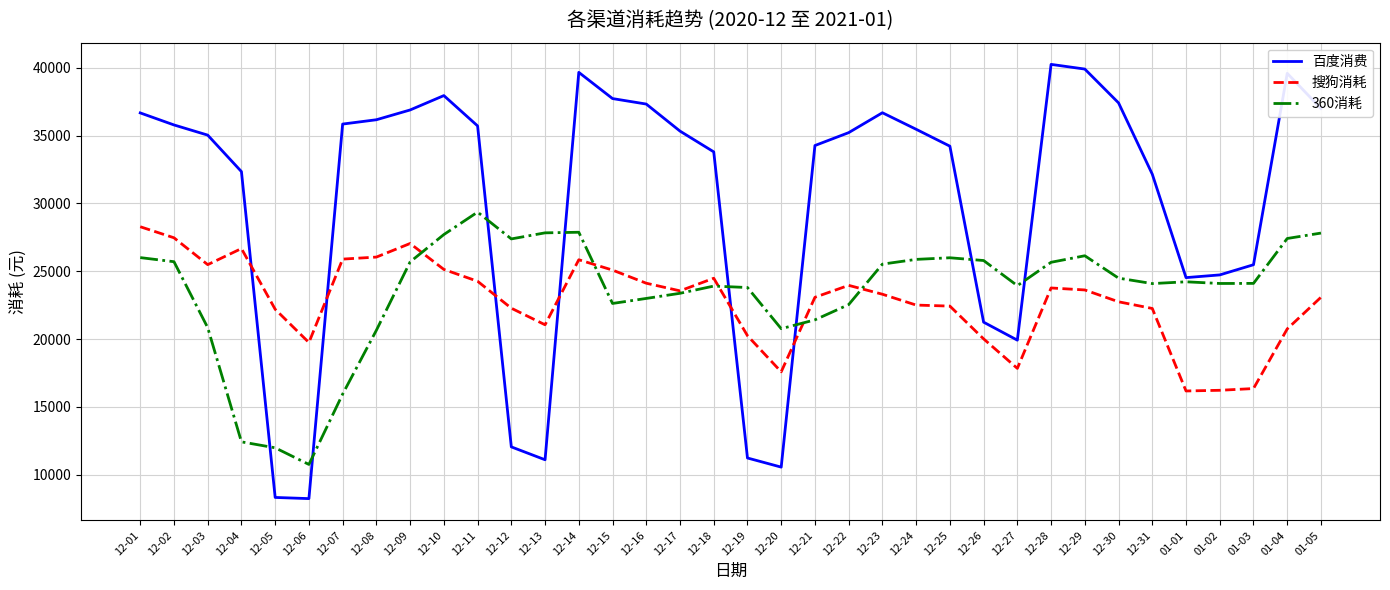

List the series in order of their peak value, lowest first.

搜狗消耗, 360消耗, 百度消费